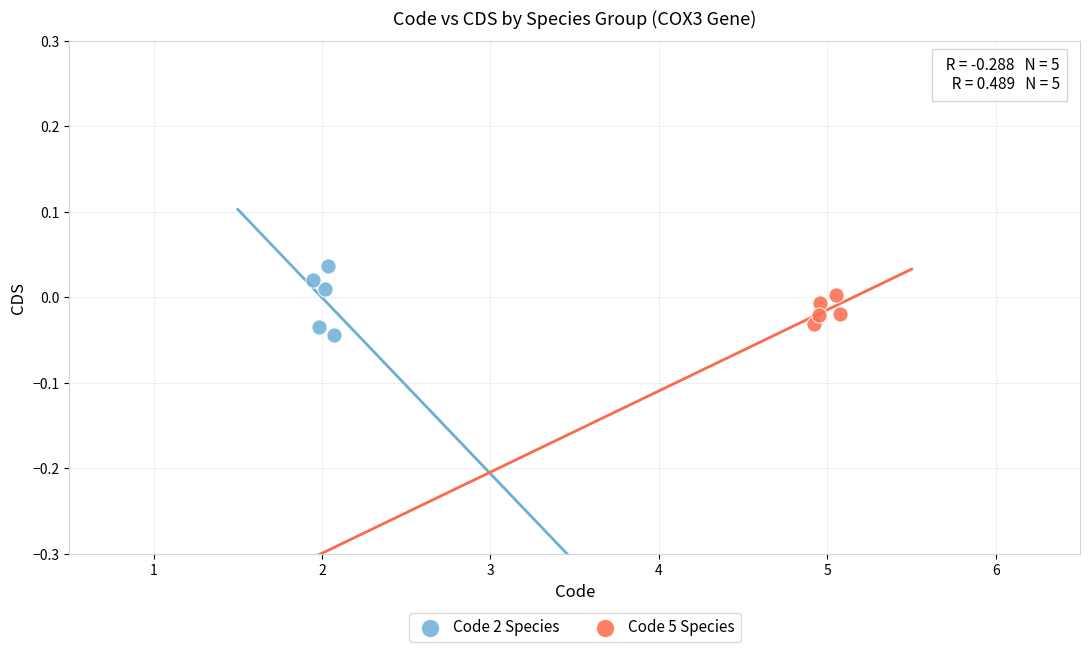

Which series reaches the maximum Y coordinate?

Code 2 Species